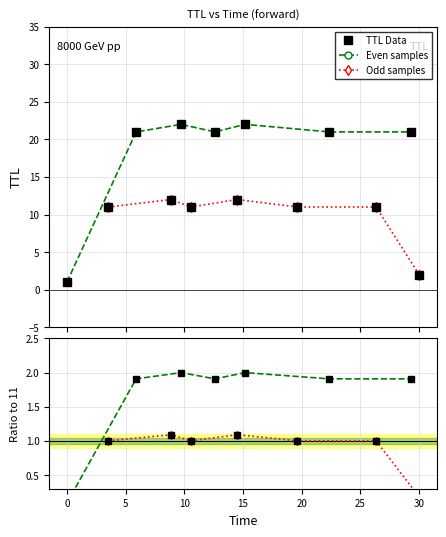

What is the maximum value for TTL Data?

22